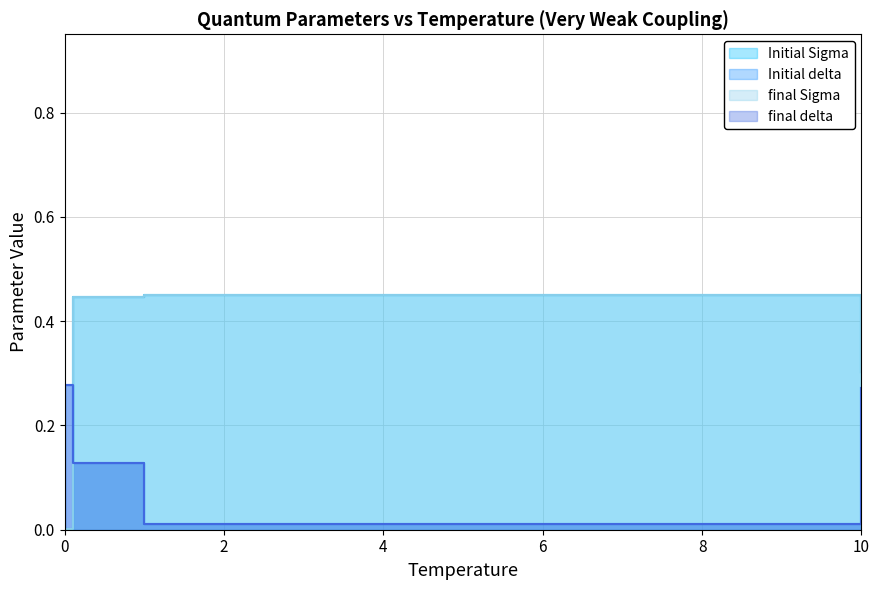

What is the label of the 2nd point from the right?

1